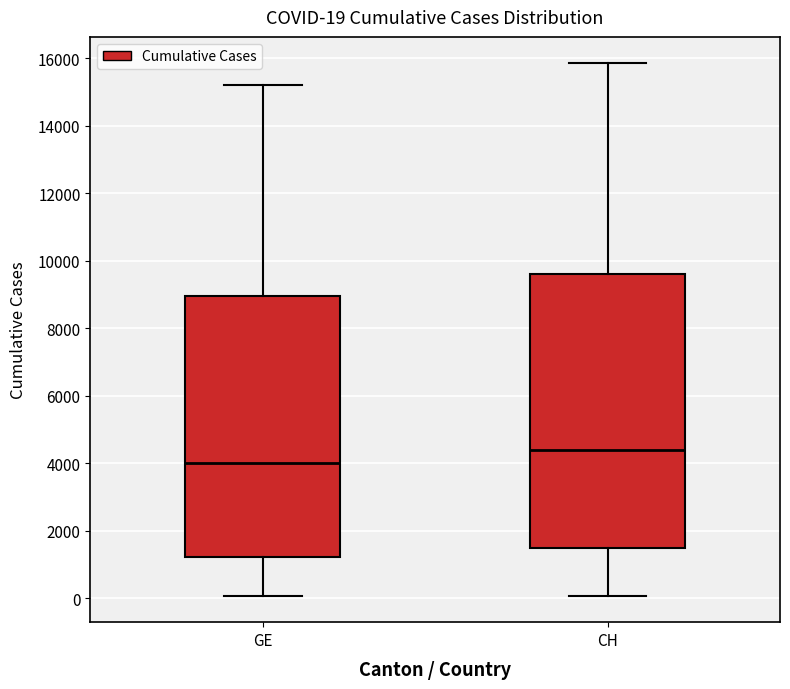

Which box has the highest median line?

CH